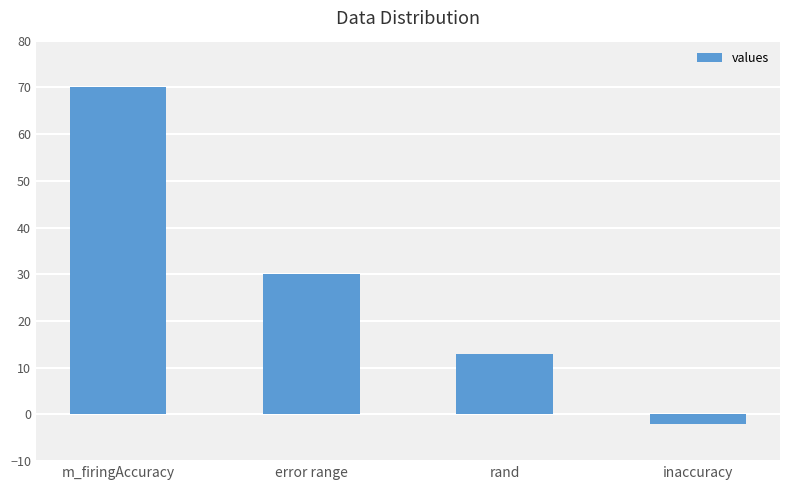

Approximately how many times larger is the value at error range compared to rand?

2.3